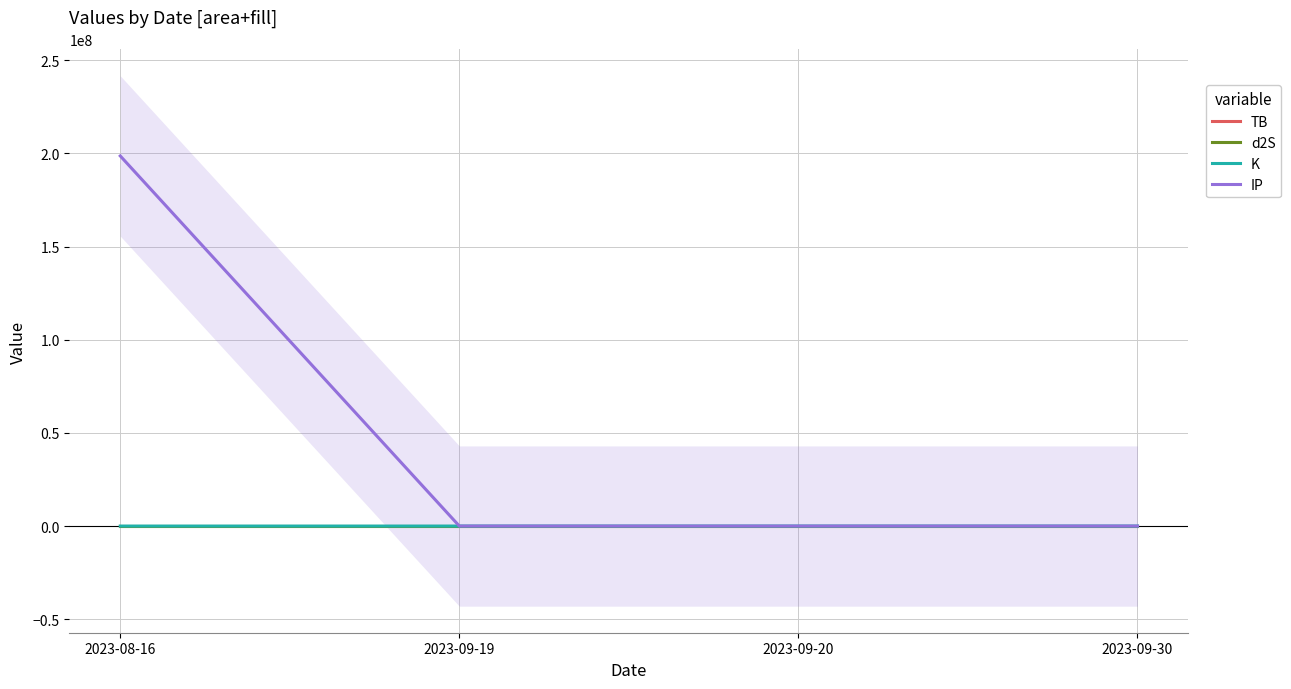

At 2023-09-20, list the series in order from largest to smallest.

IP, K, d2S, TB